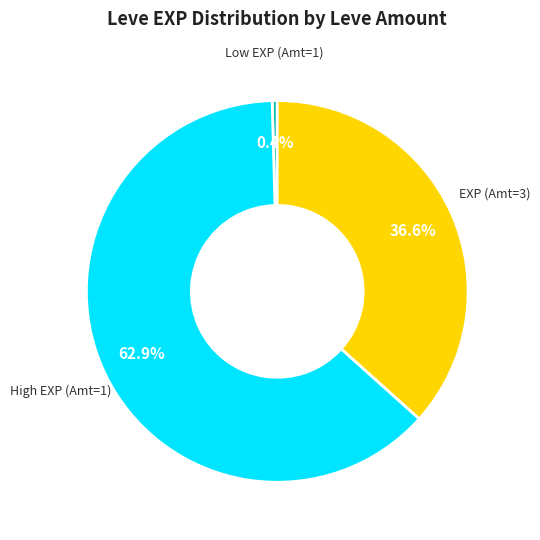

Does any single category account for the majority?

Yes